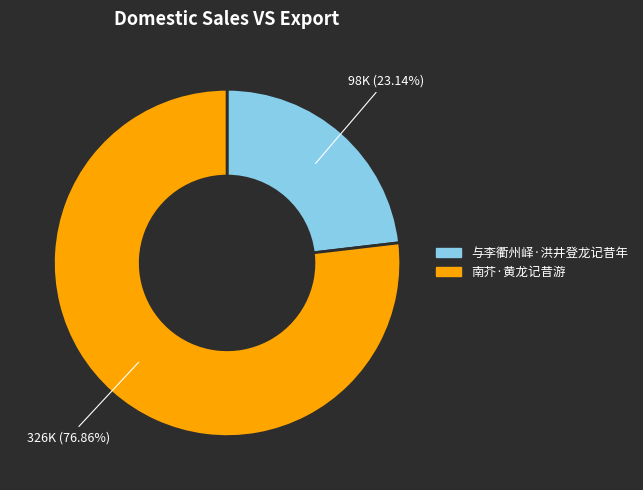

To the nearest percent, what portion does 南芥·黄龙记昔游 represent?

77%